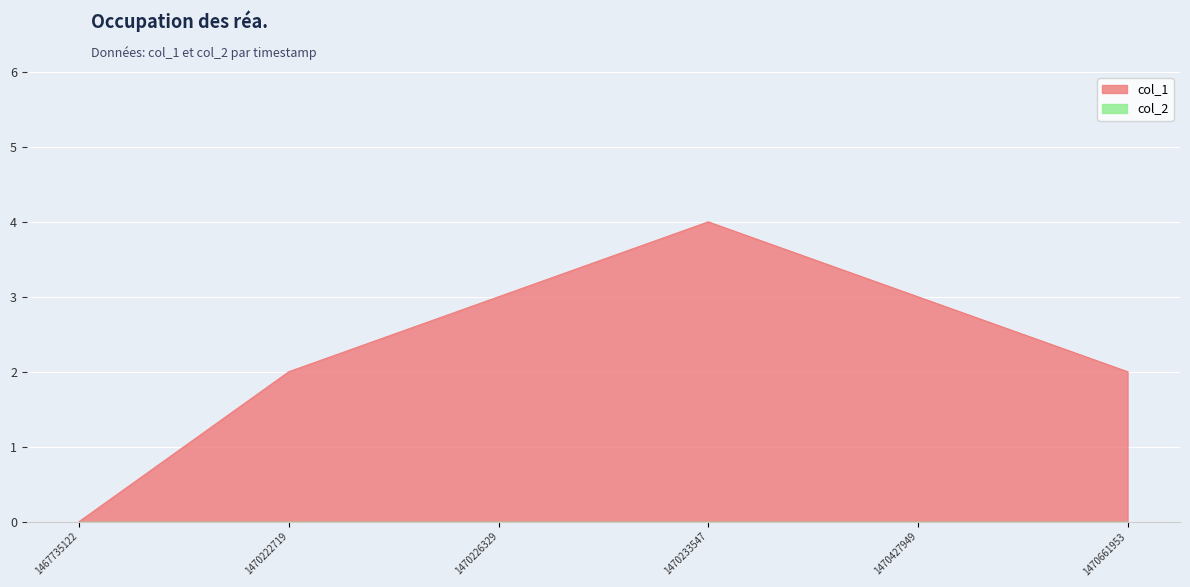

What is the difference between the maximum and minimum values?

4